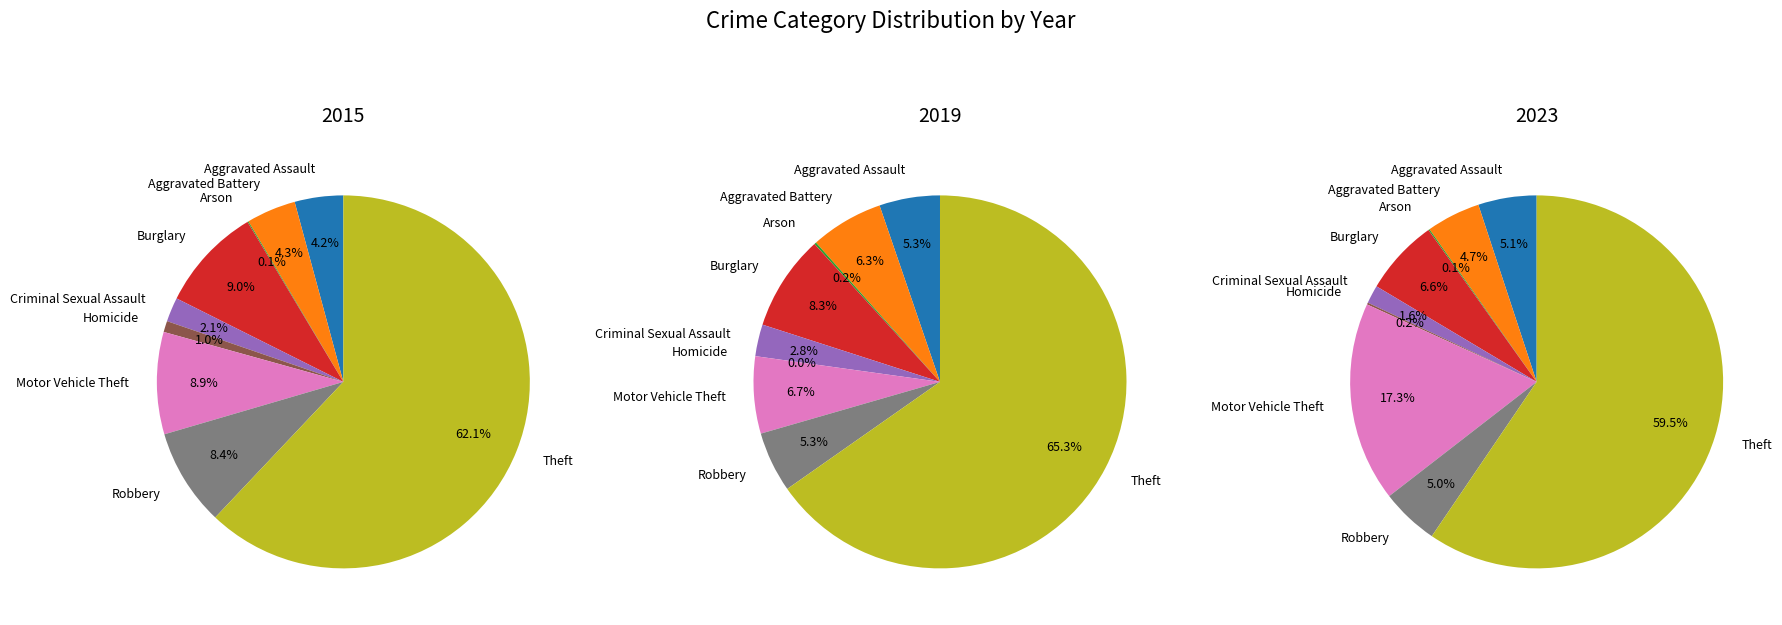

Is there a majority slice in this chart?

Yes